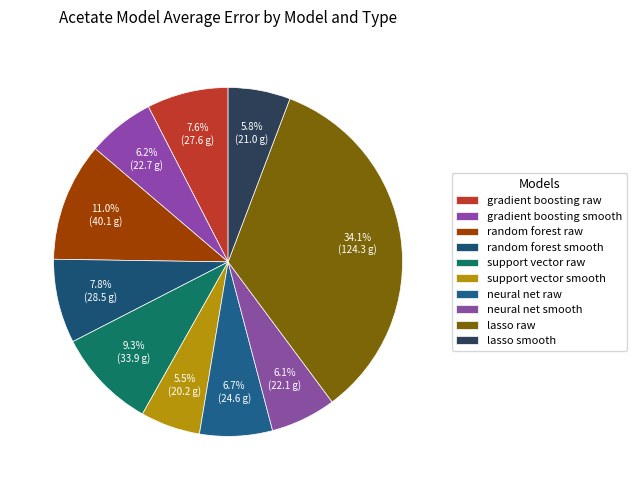

What percentage is NOT represented by random forest smooth?

92.2%